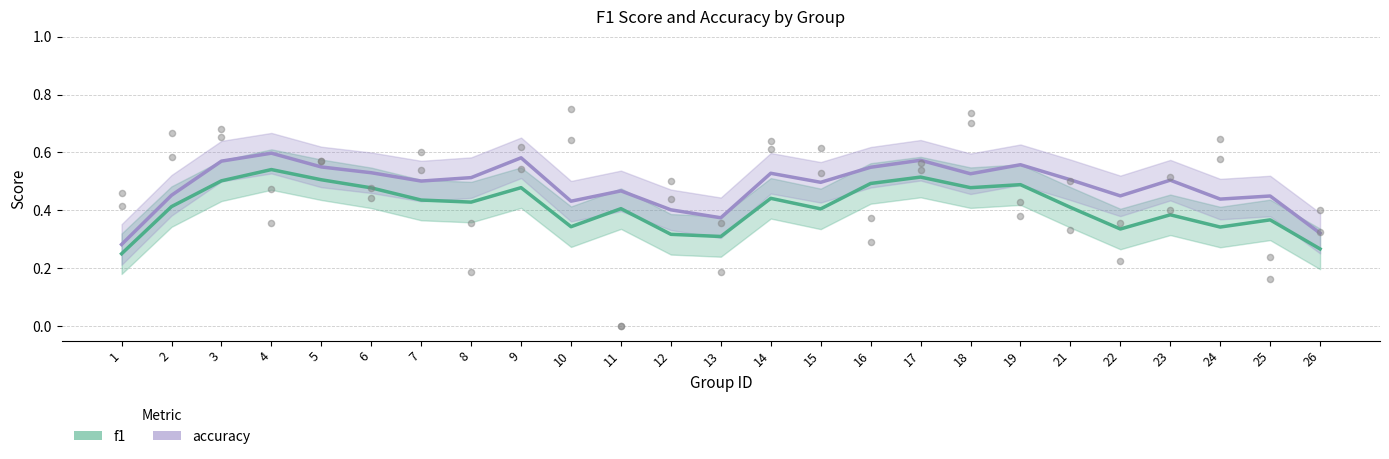

Which series has the largest total across all categories?

accuracy